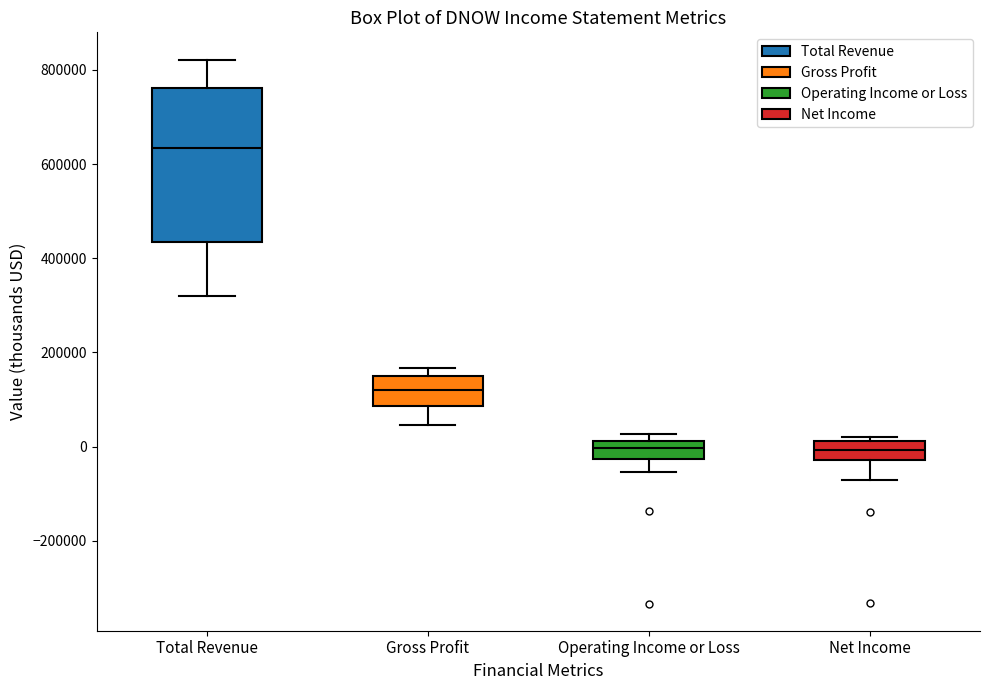

Reading left to right, read every box against the y-axis: the position of its median line, the range the box covers, and the ends of its whiskers. The values are not printed on the chart, so give them approximately, as read against the axis.

Total Revenue: median 640000, box 440000 to 760000, whiskers 320000 to 820000
Gross Profit: median 120000, box 80000 to 140000, whiskers 40000 to 160000
Operating Income or Loss: median 0, box -20000 to 20000, whiskers -60000 to 20000 (just above the box's upper edge)
Net Income: median 0, box -20000 to 20000, whiskers -80000 to 20000 (just above the box's upper edge)